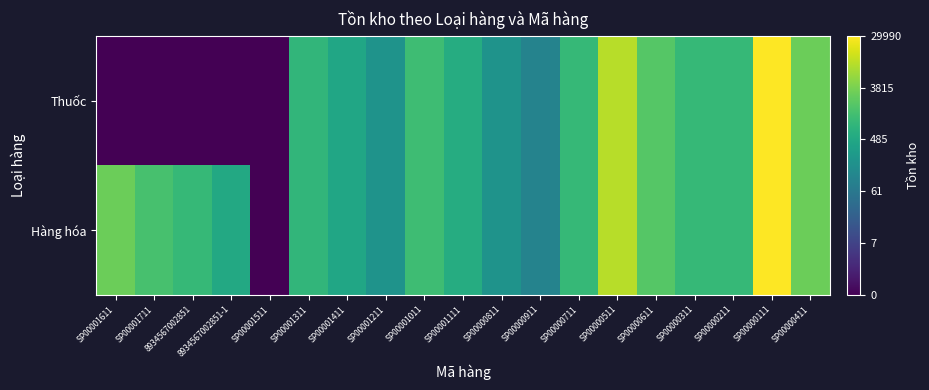

How many data points does each series have?

19